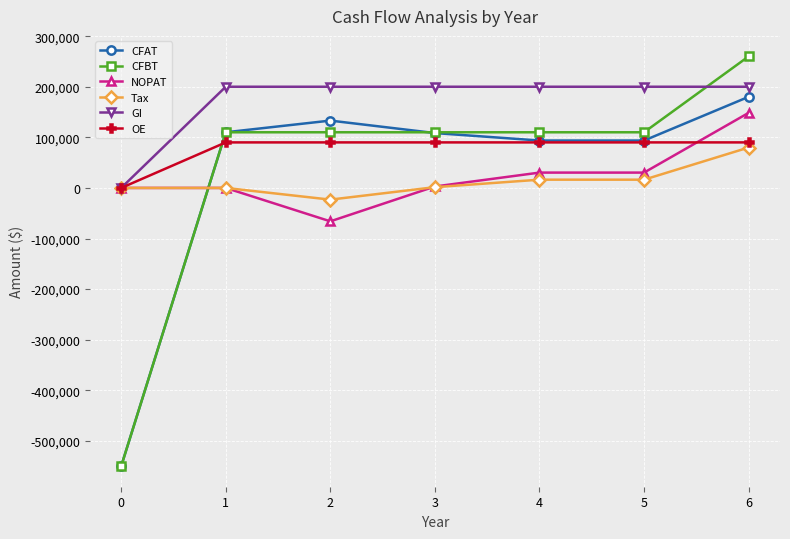

At which category does NOPAT reach its first local valley?

2